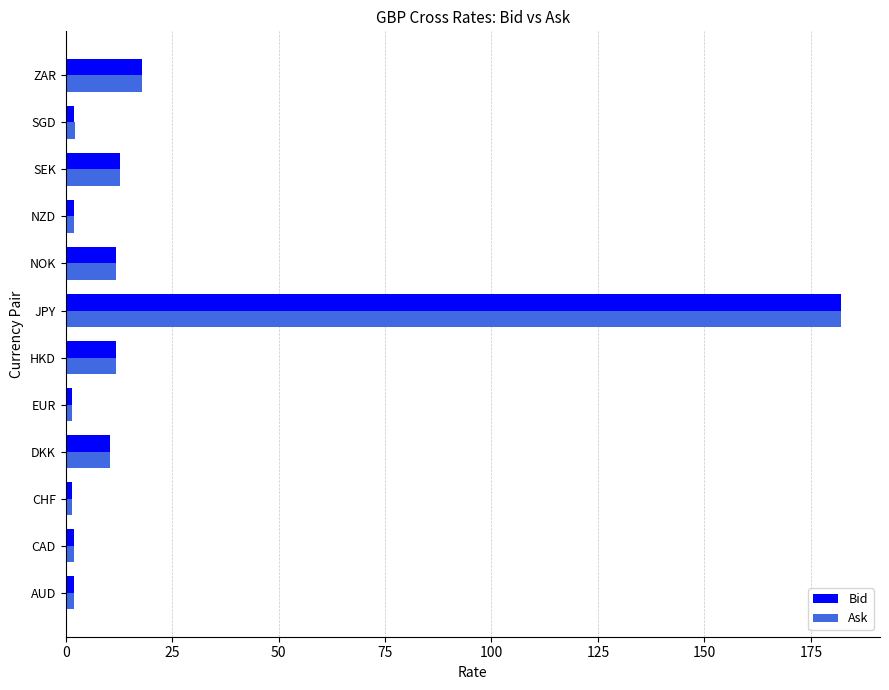

At which label is Bid closest to 91?

ZAR